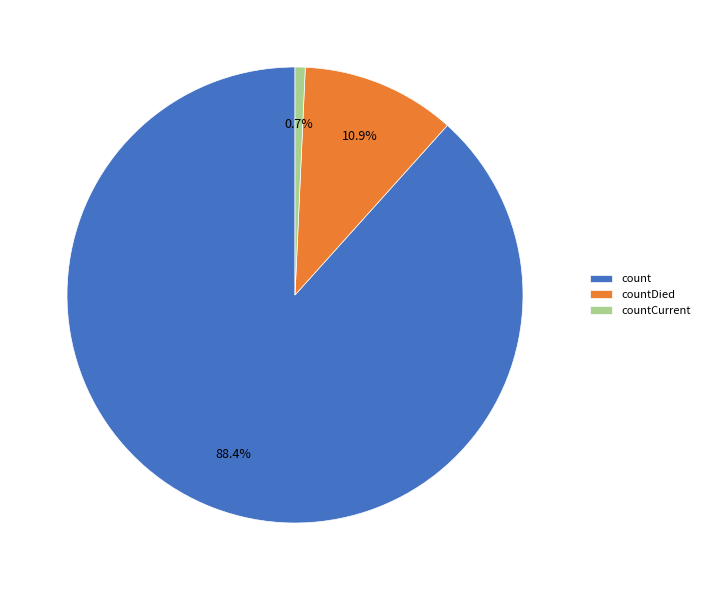

Is there any slice that represents more than half of the pie?

Yes